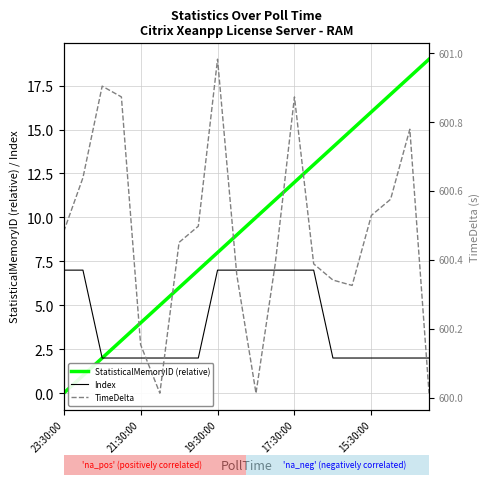

Which series changed the most between 6 and 17?

StatisticalMemoryID (relative)